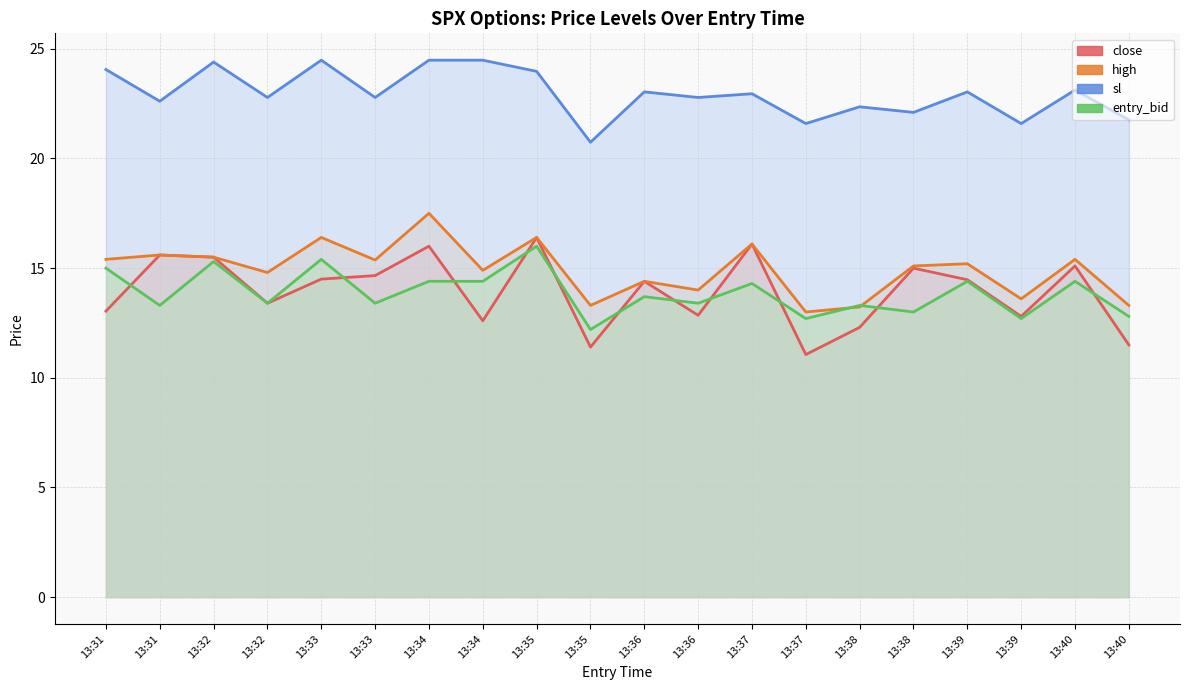

What is the value of the close point at the 7th from the left?

16.0